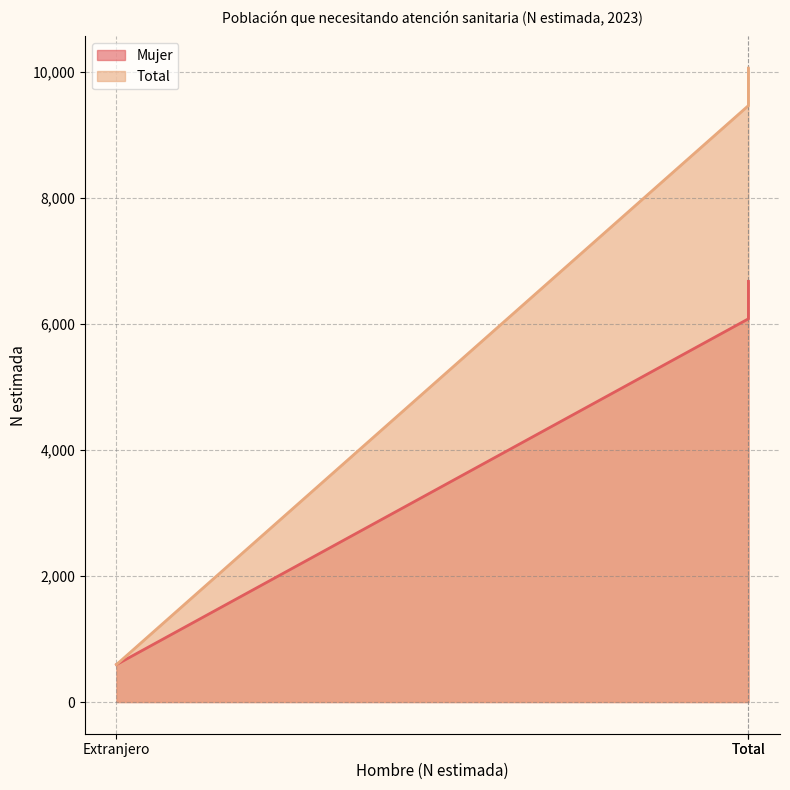

Is it true that Total equals 4790 at Total?

False